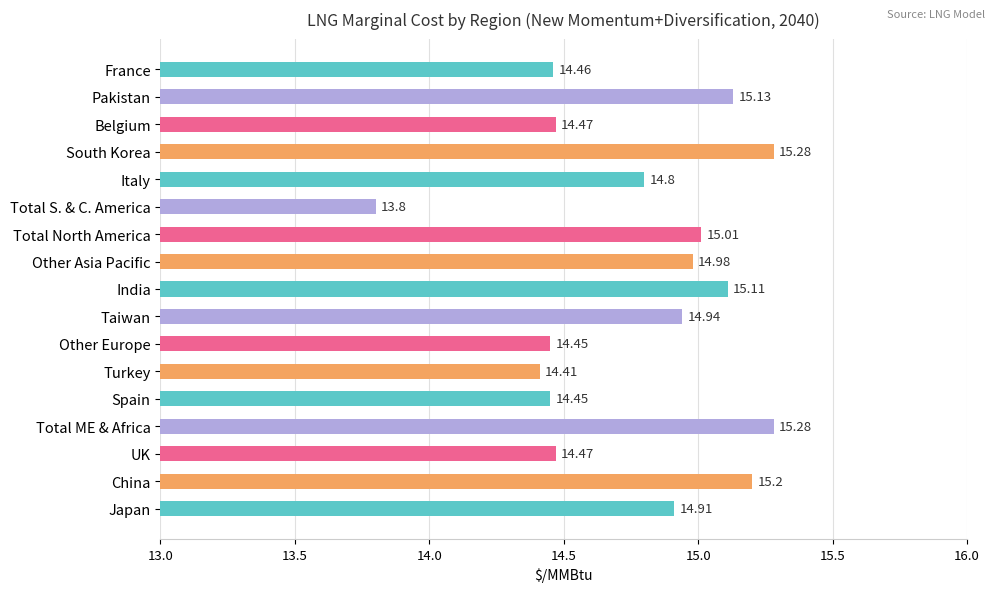

How many data points are less than 14?

1